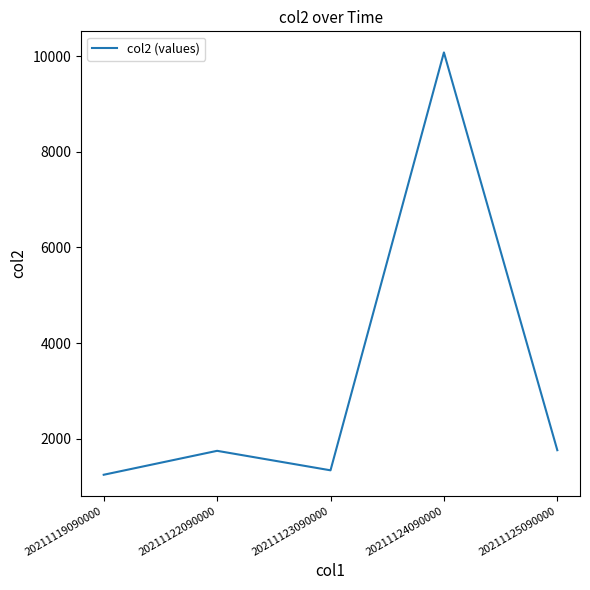

True or false: the data shows 1242 at 20211119090000.

True